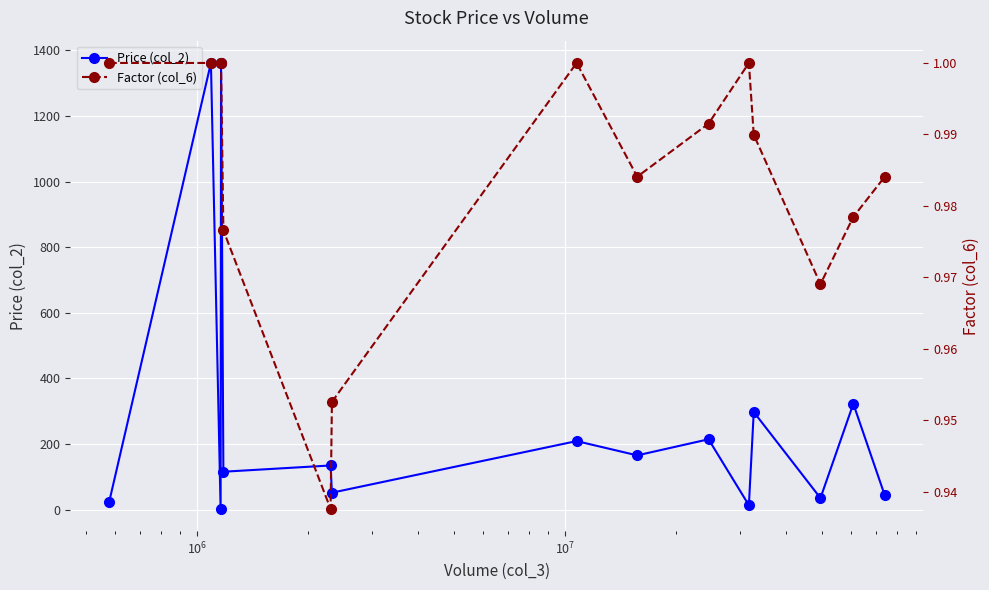

How many interior local valleys does the Factor (col_6) series have?

3